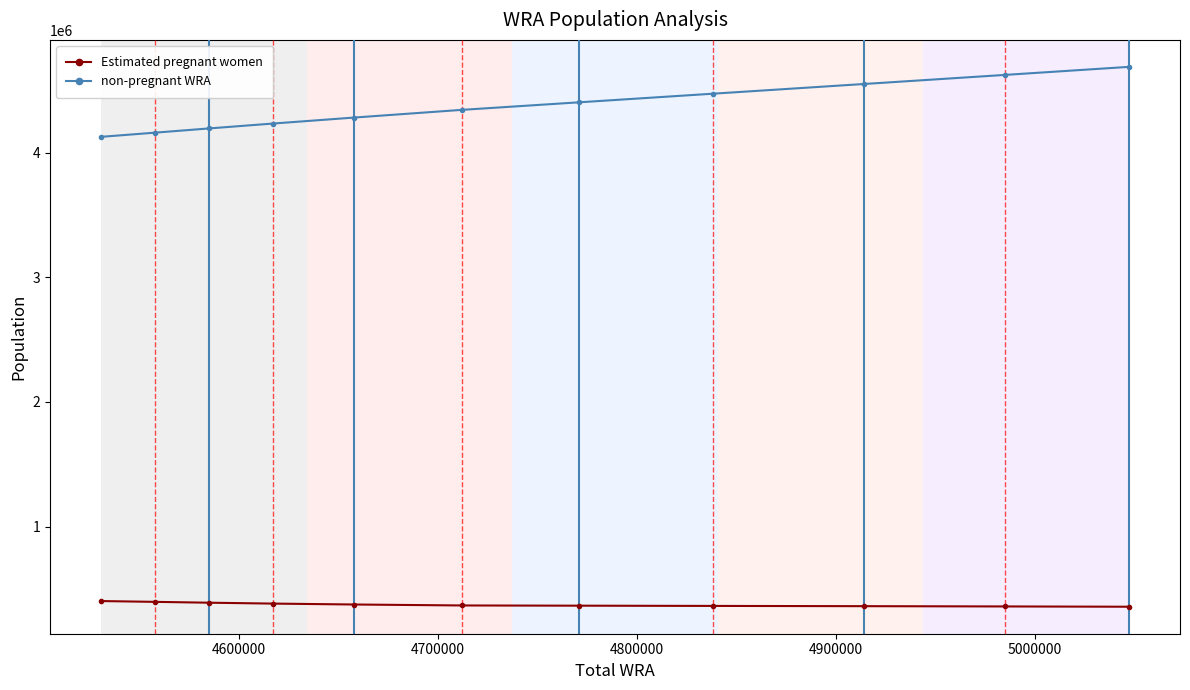

True or false: non-pregnant WRA and Estimated pregnant women cross at least once.

False